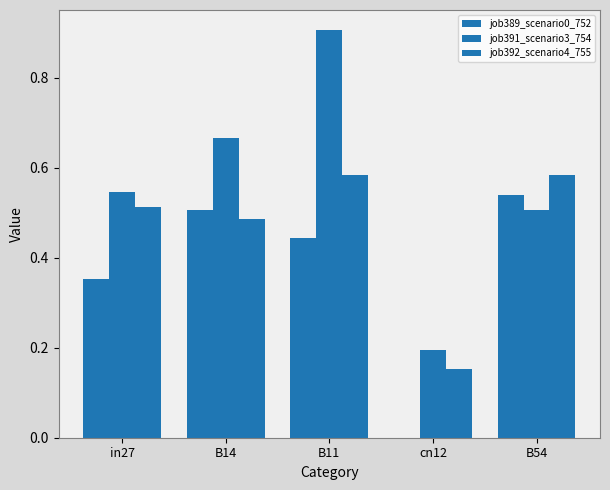

Count the job392_scenario4_755 values in the range 0 to 1.

5